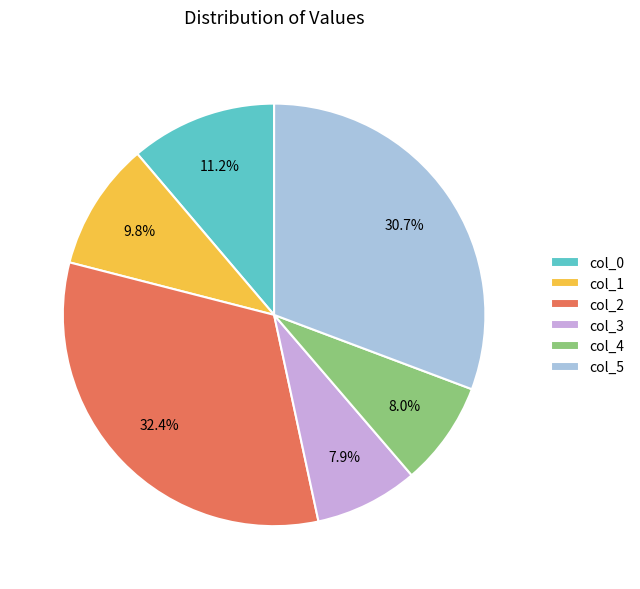

How many slices are in this pie chart?

6